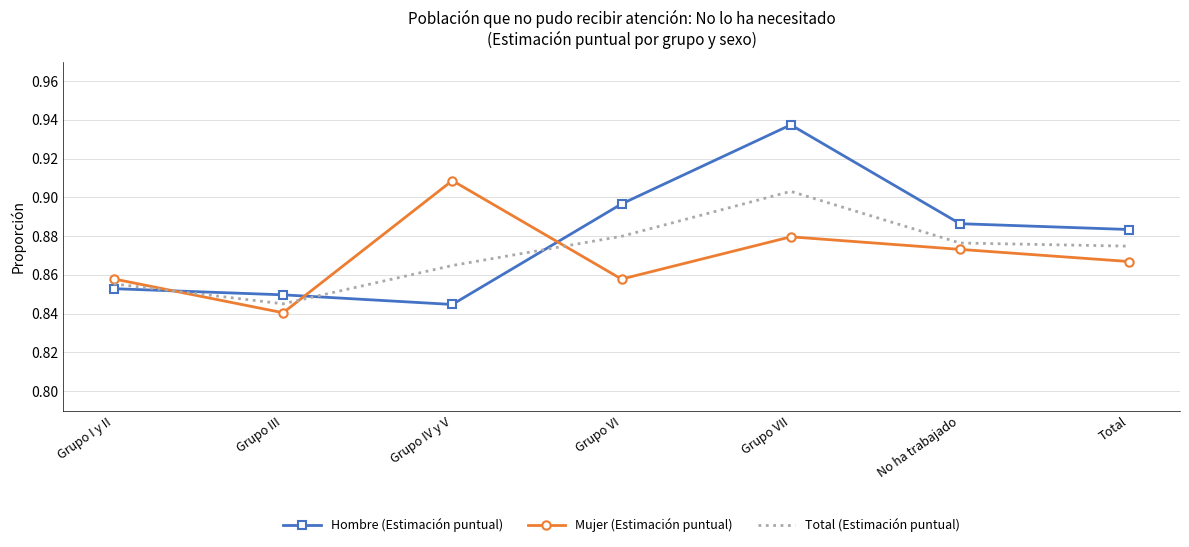

True or false: Mujer (Estimación puntual) and Total (Estimación puntual) cross at least once.

True